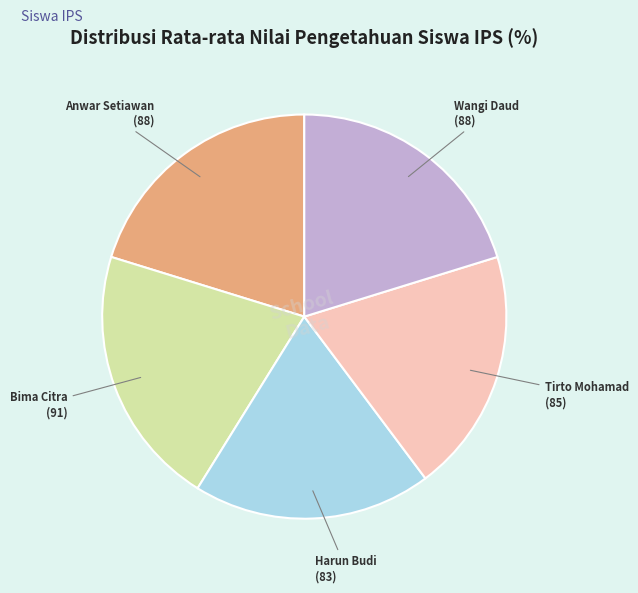

The Bima Citra slice represents 21% of the pie. True or false?

True